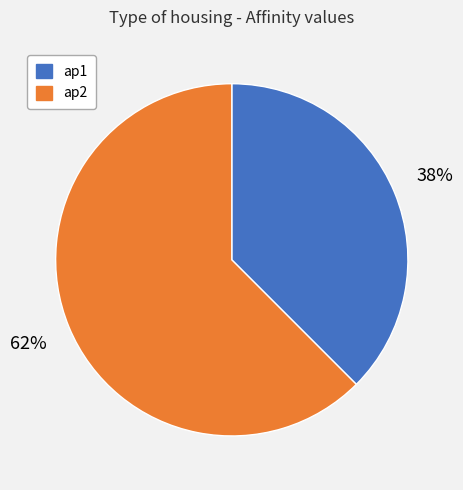

Which slice represents more than half of the pie?

ap2